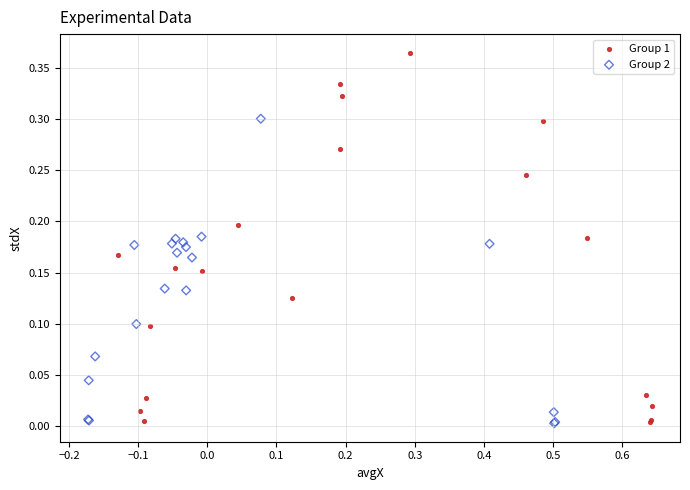

Which series contains the highest Y value?

Group 1